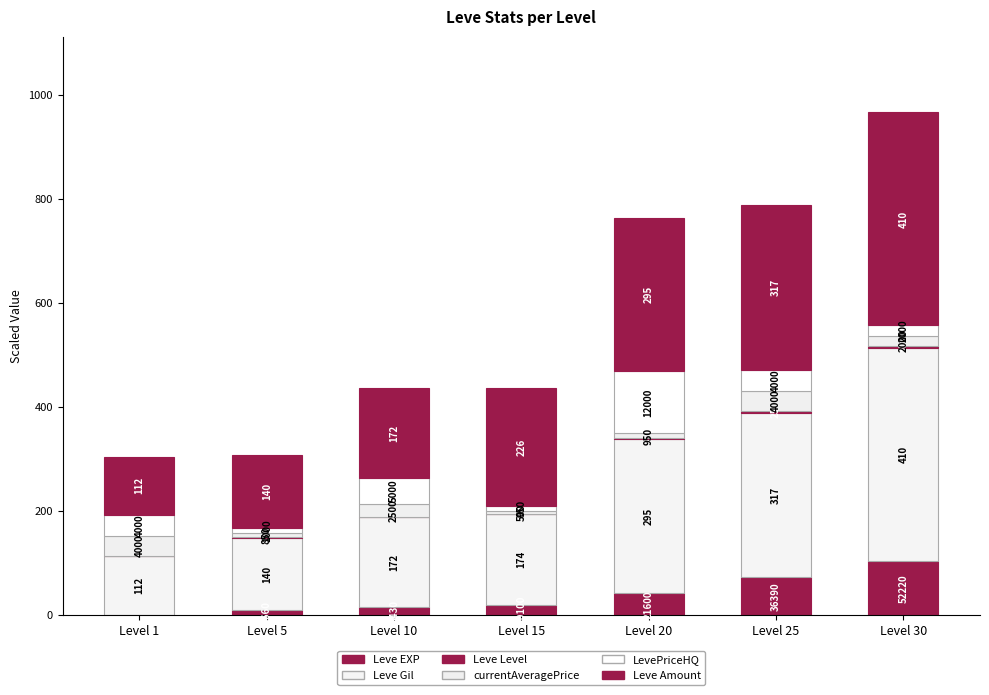

True or false: LevePriceHQ has a value of 16.8 at Level 15.

False